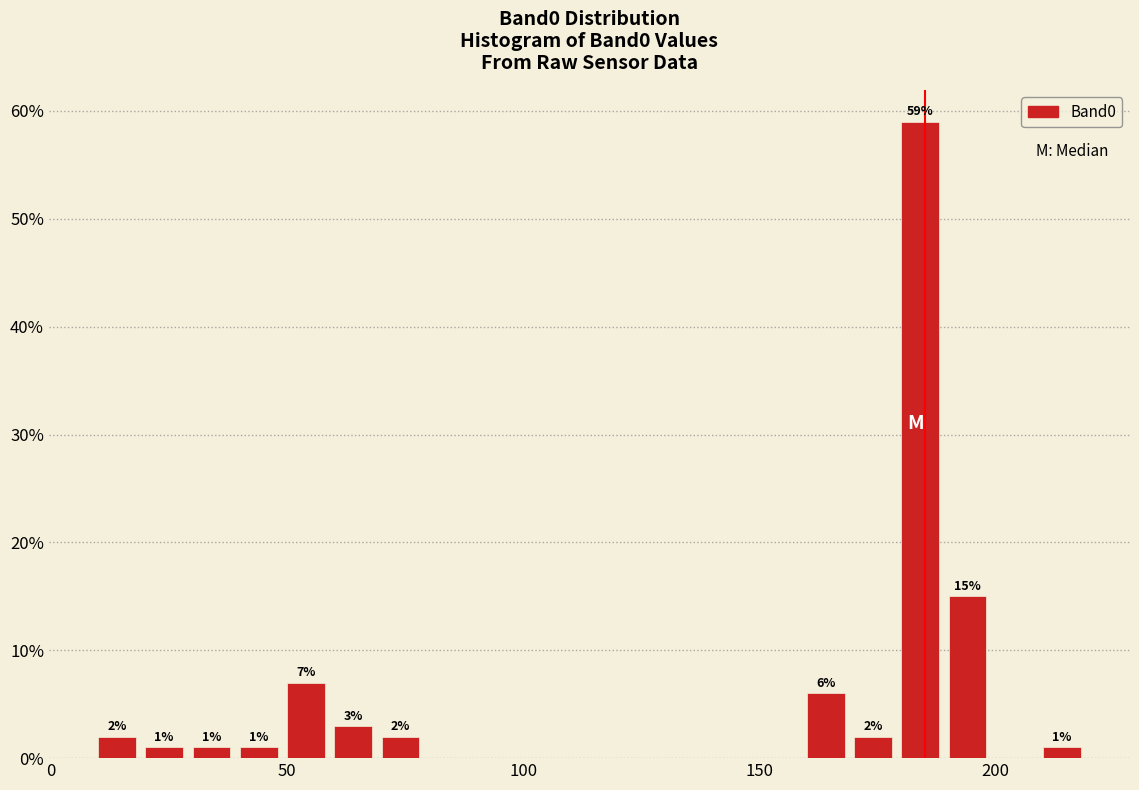

Around what value on the x-axis is the tallest bar? Give the approximate position of its centre, as read against the axis.

185